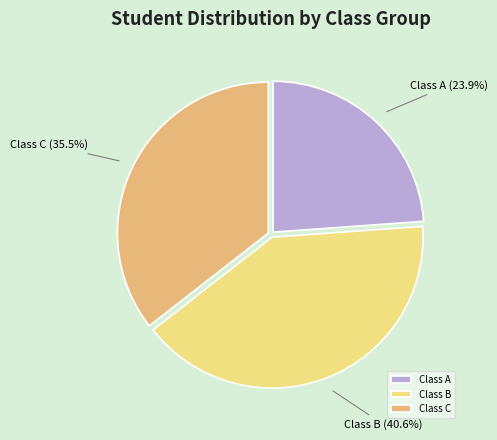

Which has a higher value, Class B or Class A?

Class B